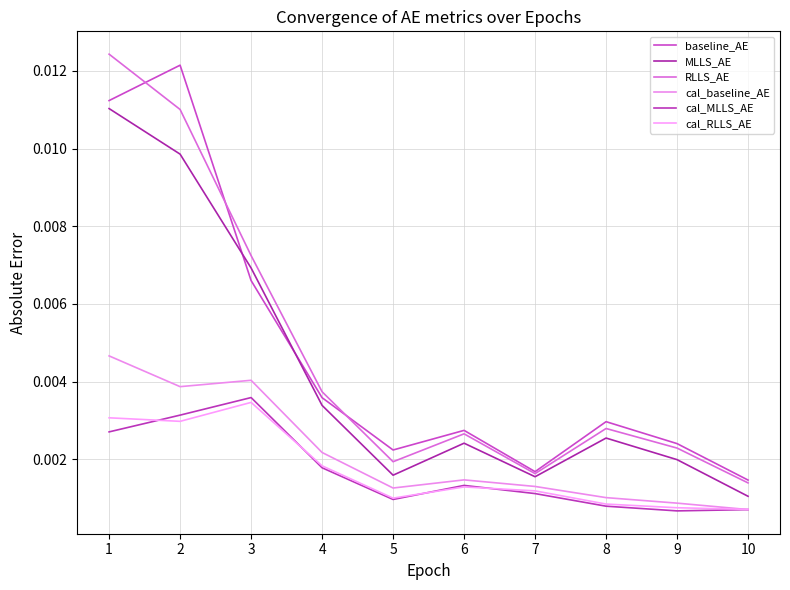

List the labels in order of cal_RLLS_AE value, smallest first.

10, 9, 8, 5, 7, 6, 4, 2, 1, 3